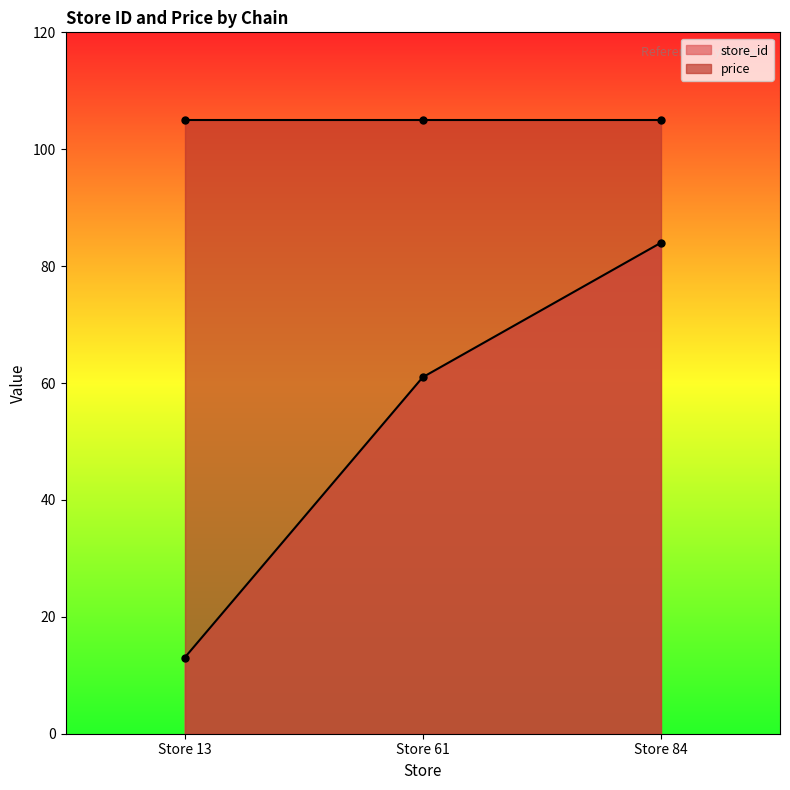

What is the change in value from Store 61 to Store 84?

+23